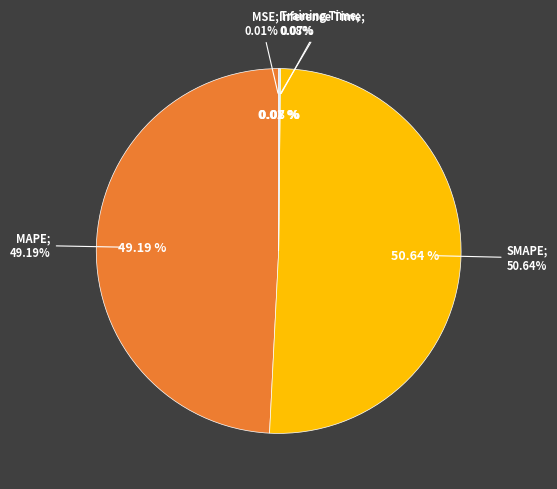

To the nearest percent, what is the difference between the largest and smallest slice percentages?

51%